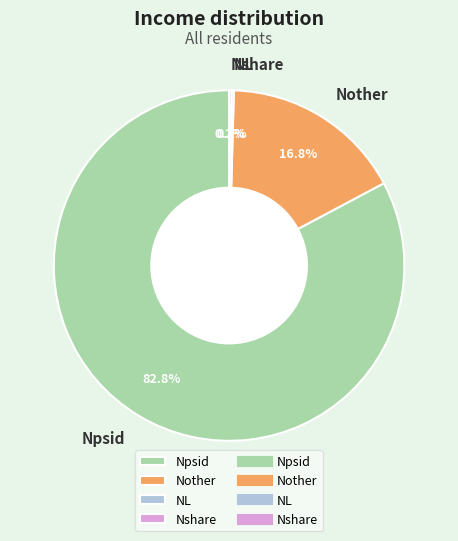

Is there a majority slice in this chart?

Yes